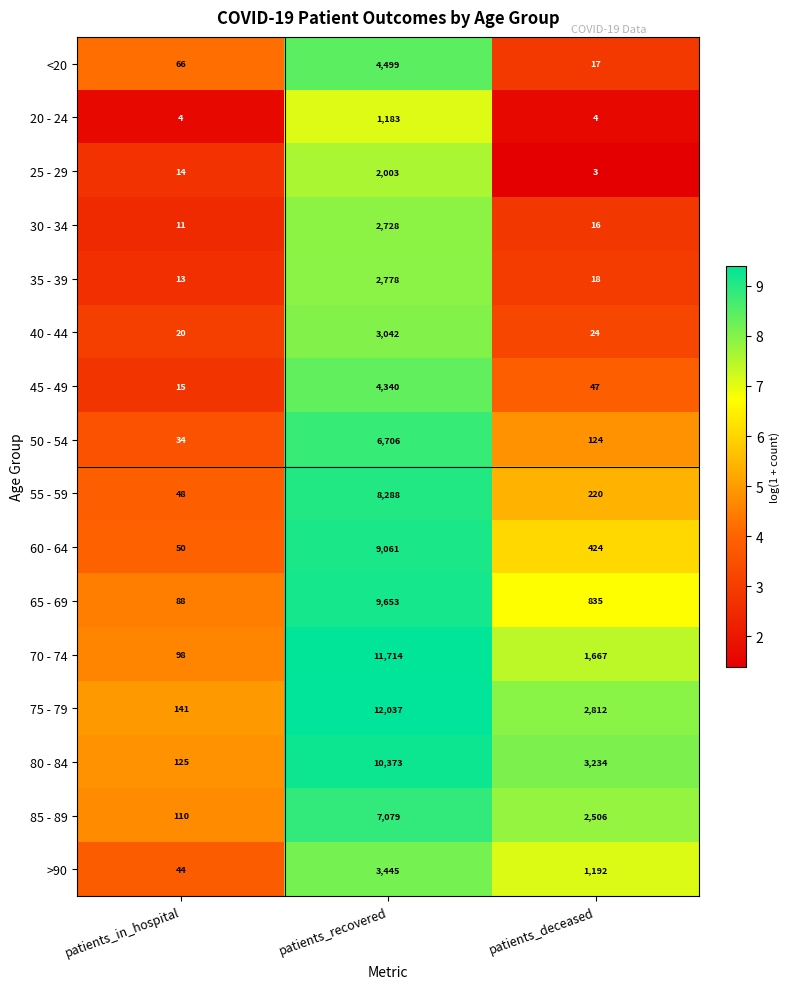

The value of 20 - 24 at patients_recovered is 1183. True or false?

True